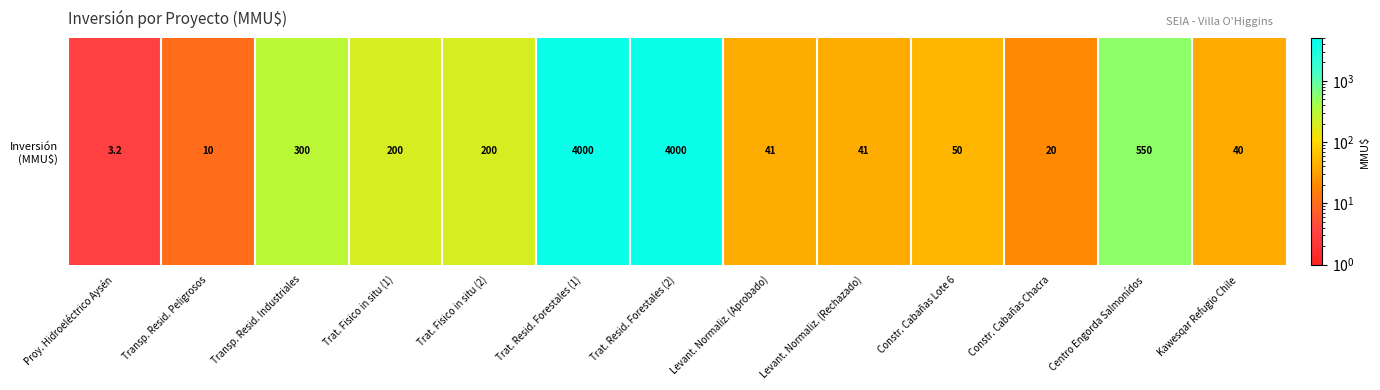

The value at Constr. Cabañas Lote 6 is 50.0. True or false?

True